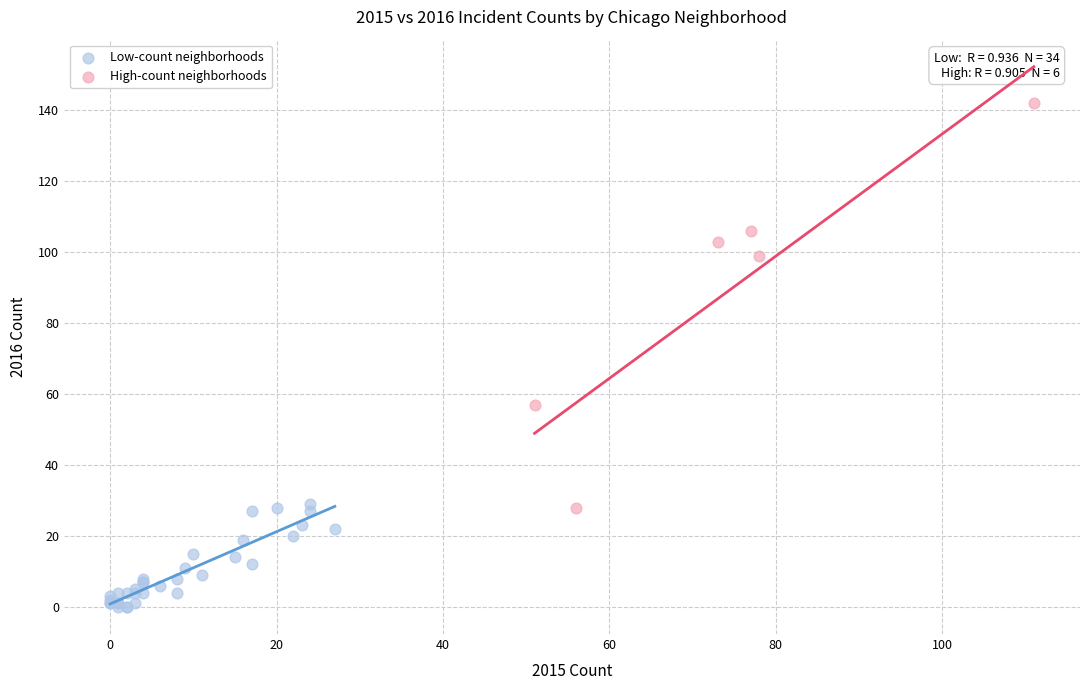

Which series reaches the minimum Y coordinate?

Low-count neighborhoods